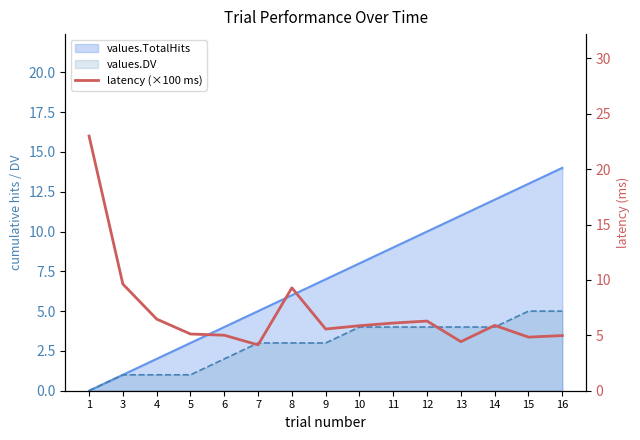

True or false: the data has more than 2 interior local peaks.

True